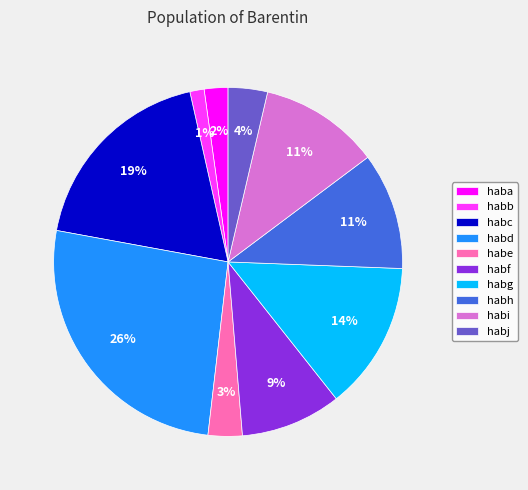

To the nearest percent, what is the average slice percentage?

10%